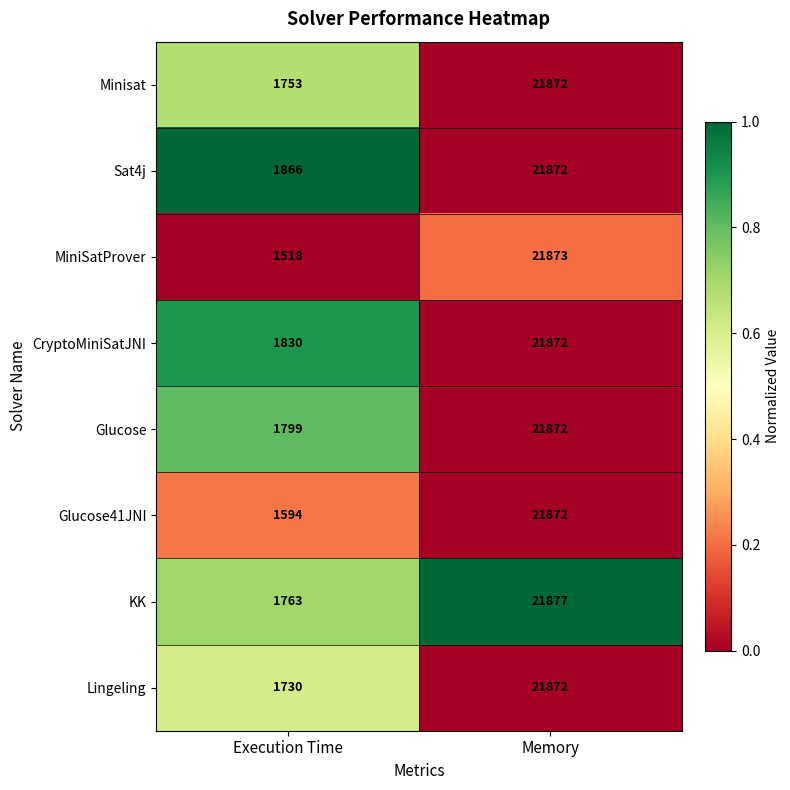

What is the approximate value of Sat4j at Execution Time?

1866